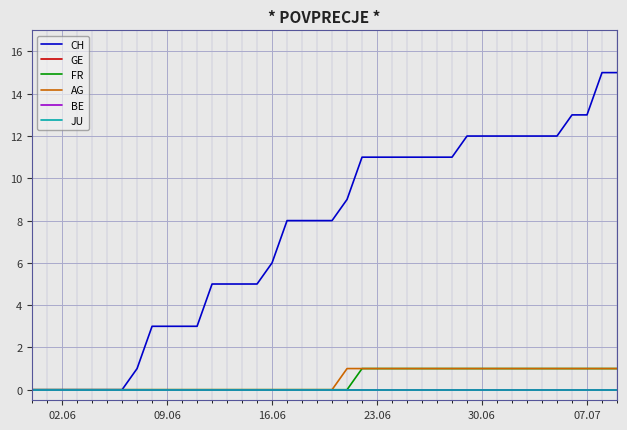

Reading left to right, extract all data points from this chart.

CH: 0	0	0	0	0	0	0	1	3	3	3	3	5	5	5	5	6	8	8	8	8	9	11	11	11	11	11	11	11	12	12	12	12	12	12	12	13	13	15	15
GE: 0	0	0	0	0	0	0	0	0	0	0	0	0	0	0	0	0	0	0	0	0	0	0	0	0	0	0	0	0	0	0	0	0	0	0	0	0	0	0	0
FR: 0	0	0	0	0	0	0	0	0	0	0	0	0	0	0	0	0	0	0	0	0	0	1	1	1	1	1	1	1	1	1	1	1	1	1	1	1	1	1	1
AG: 0	0	0	0	0	0	0	0	0	0	0	0	0	0	0	0	0	0	0	0	0	1	1	1	1	1	1	1	1	1	1	1	1	1	1	1	1	1	1	1
BE: 0	0	0	0	0	0	0	0	0	0	0	0	0	0	0	0	0	0	0	0	0	0	0	0	0	0	0	0	0	0	0	0	0	0	0	0	0	0	0	0
JU: 0	0	0	0	0	0	0	0	0	0	0	0	0	0	0	0	0	0	0	0	0	0	0	0	0	0	0	0	0	0	0	0	0	0	0	0	0	0	0	0